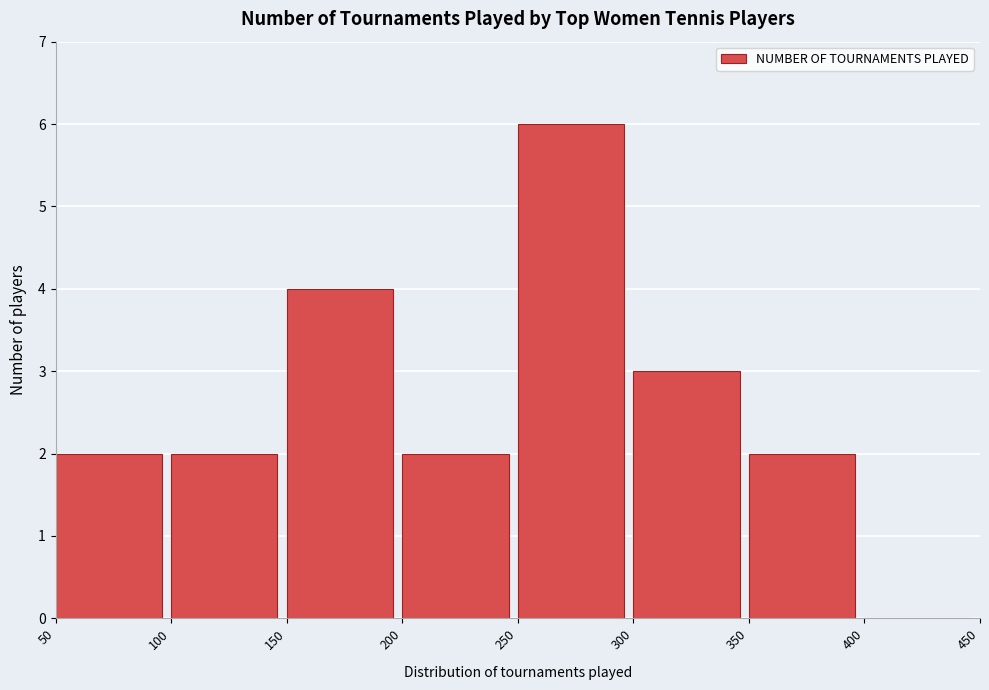

Reading left to right, list every bar in this chart as the range it spans on the x-axis followed by its height. The values are not printed on the chart, so give them approximately, as read against the axis.

50 to 100: 2
100 to 150: 2
150 to 200: 4
200 to 250: 2
250 to 300: 6
300 to 350: 3
350 to 400: 2
400 to 450: 0